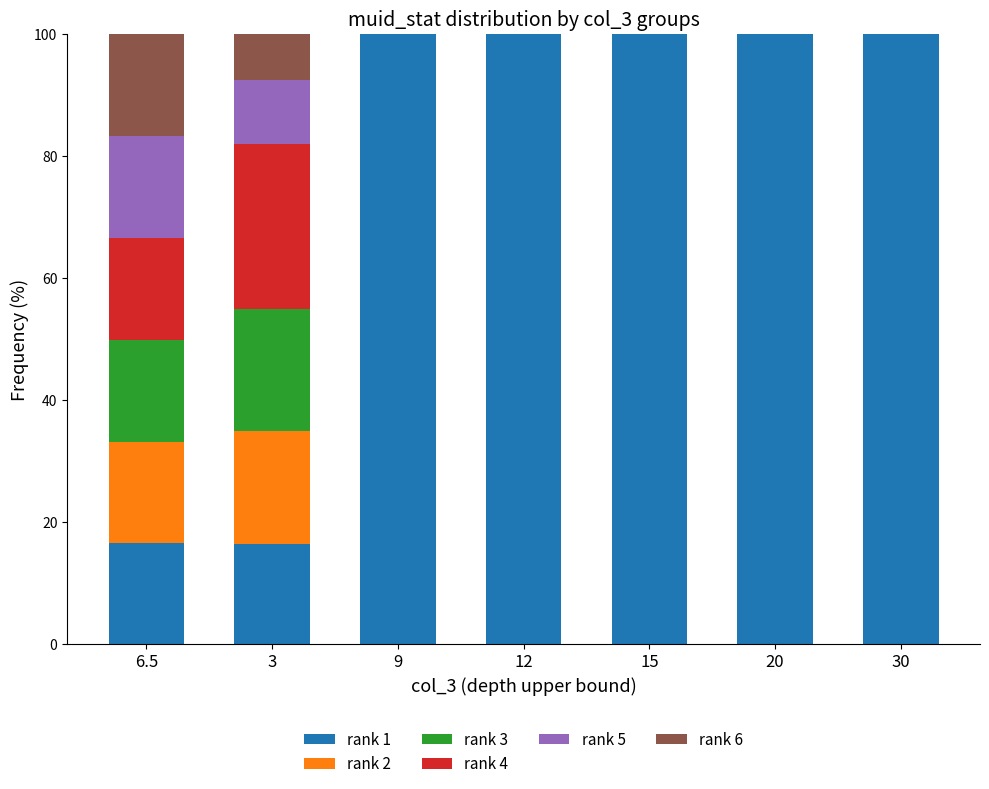

What is the total value across all series at 20?

100.0